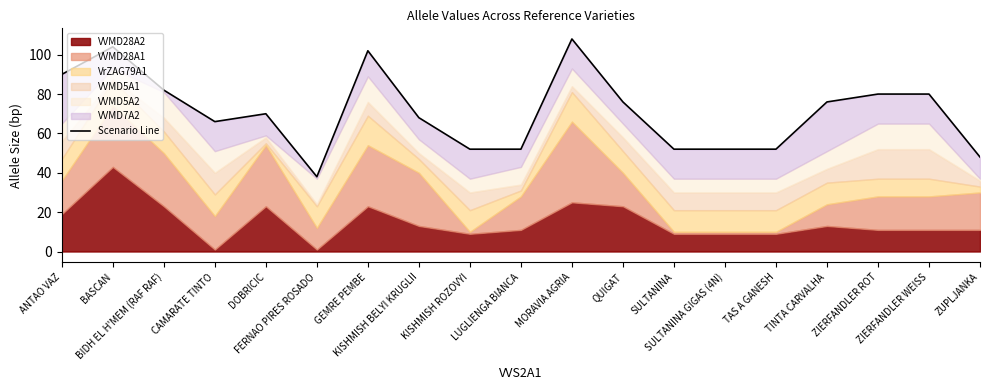

What is the sum of all values?

1348